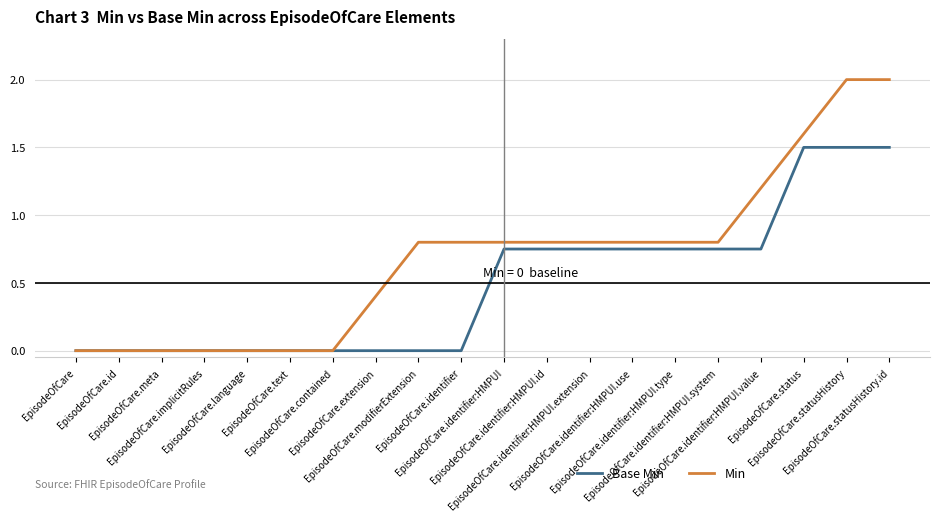

Which series has the largest total across all categories?

Min